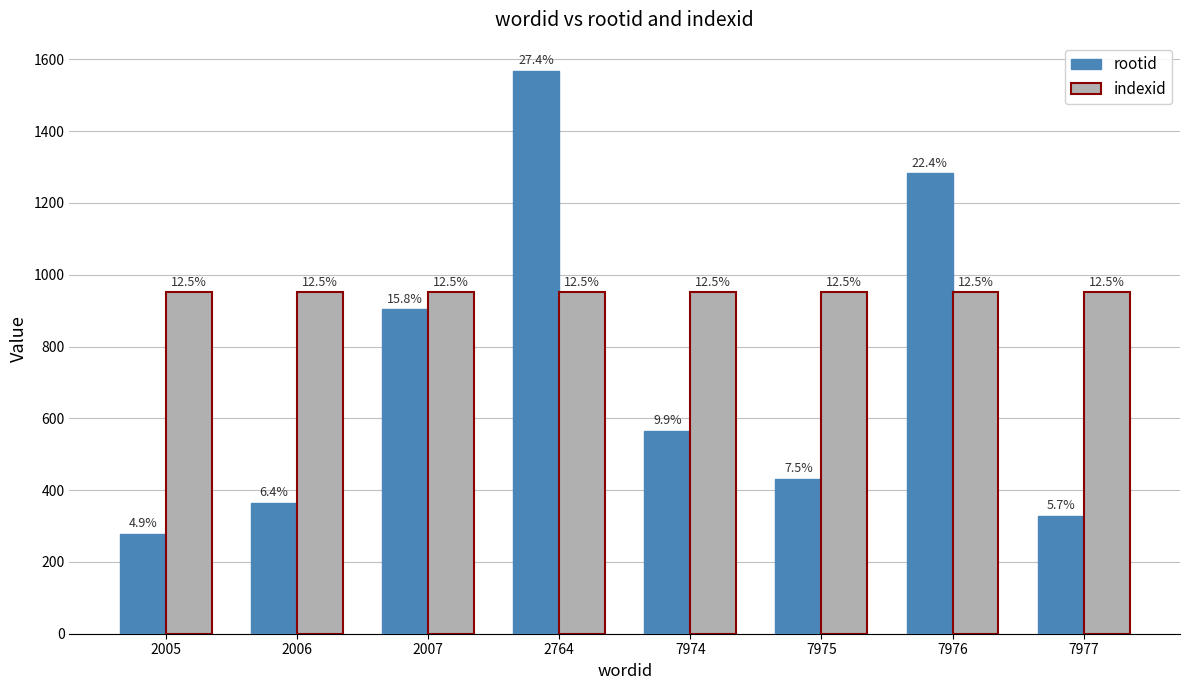

What is the difference between the highest and lowest values at 7976?

331